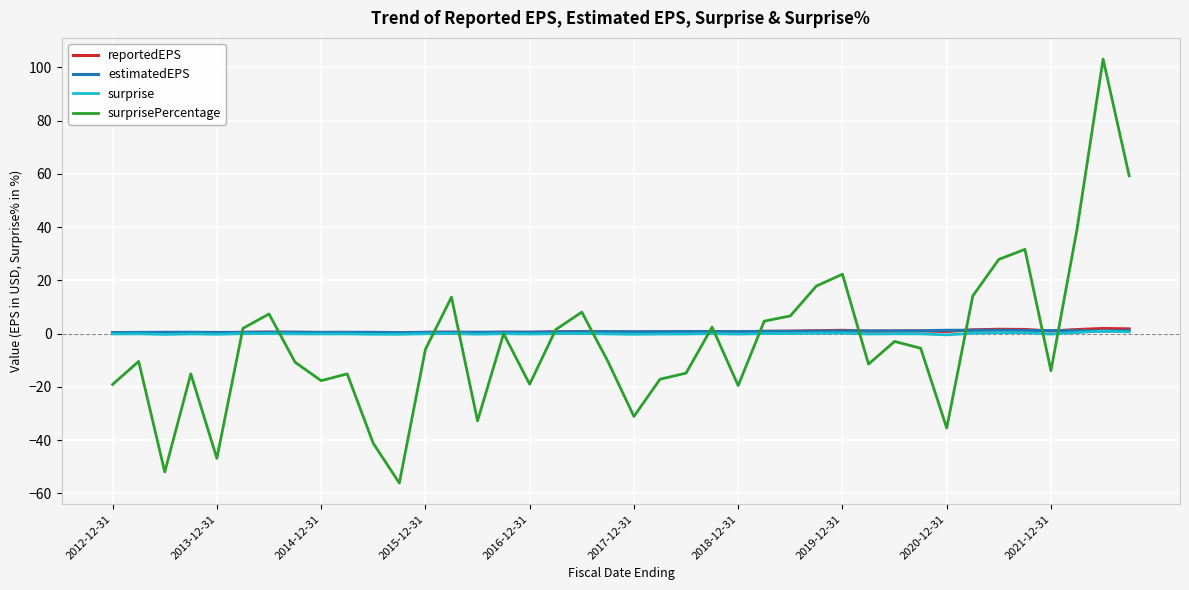

What is the maximum value shown in the chart?

103.1